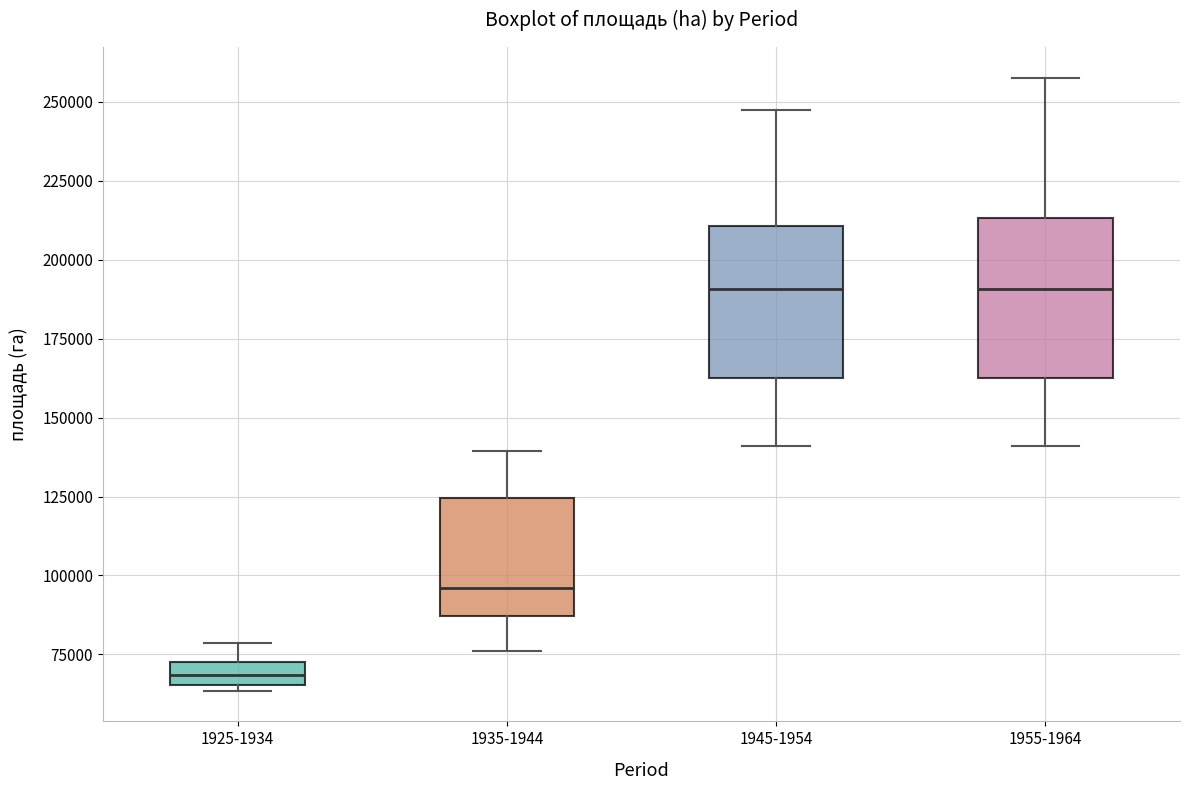

Where does the lower whisker of the box for 1935-1944 end on the y-axis? The values are not printed on the chart, so give them approximately, as read against the axis.

75000